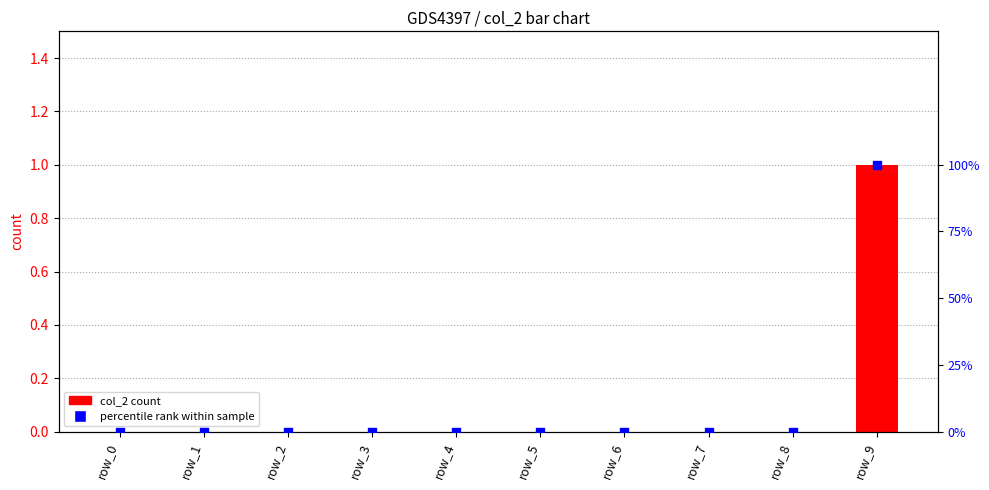

At which category is the sum across all series the highest?

row_9